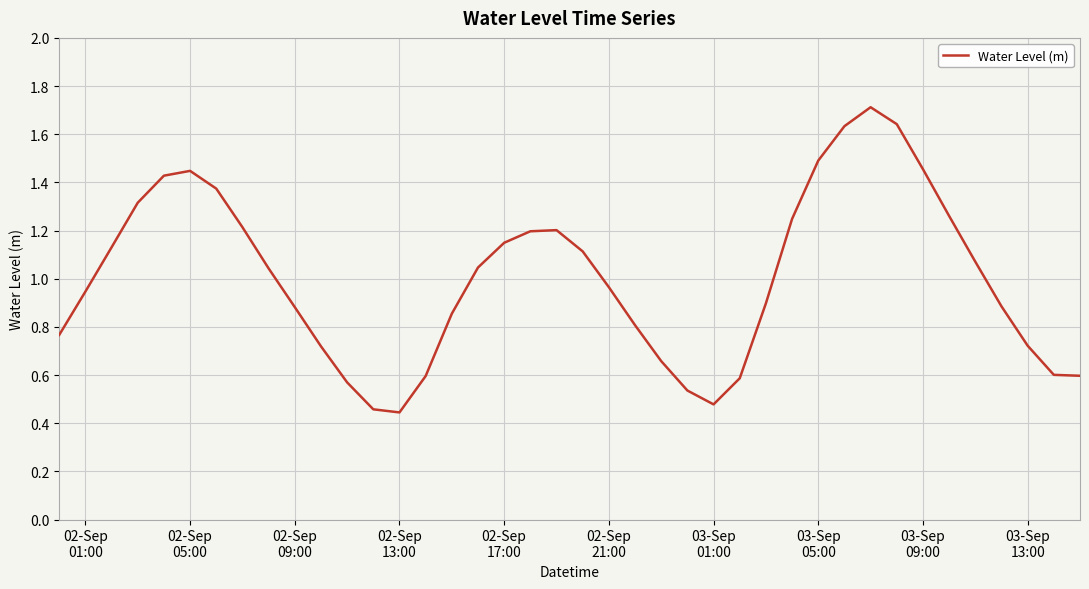

What is the greatest value displayed?

1.7